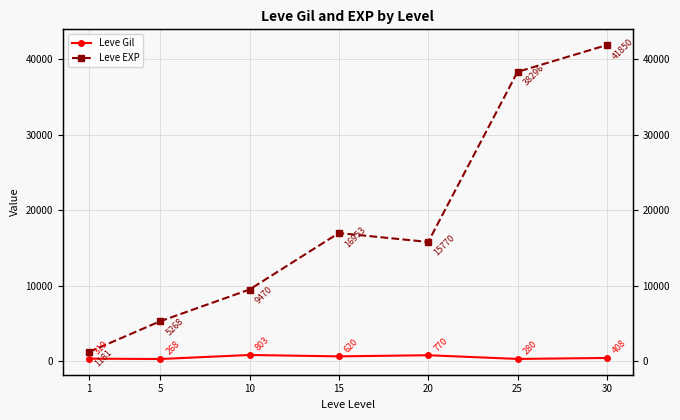

The Leve Gil series shows 319 at 1. True or false?

True